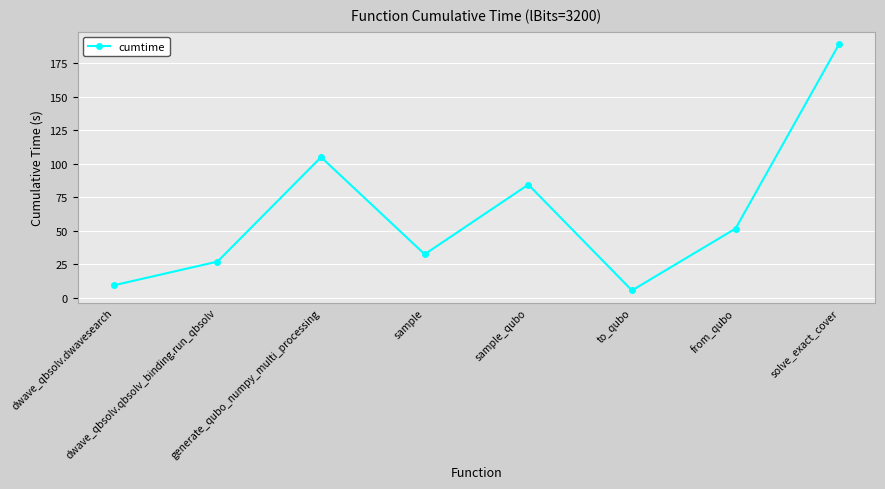

Count the number of data series in this chart.

1